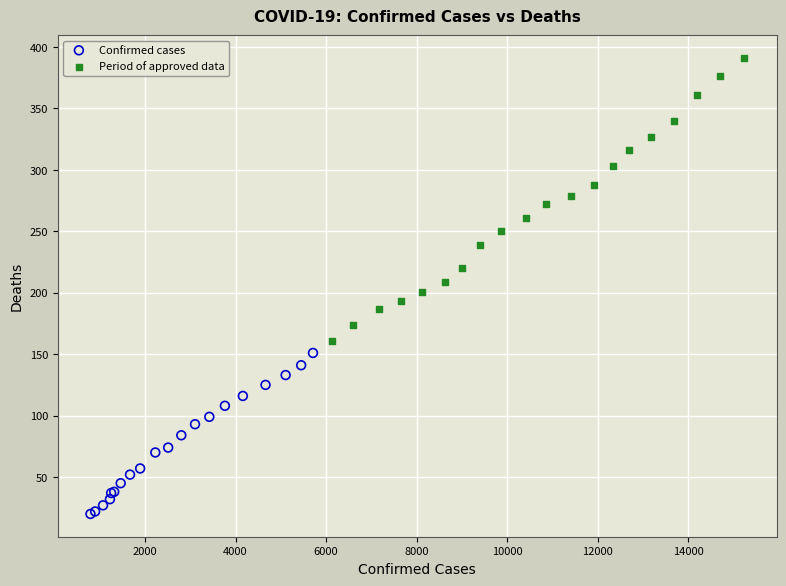

What are all the series names shown in the legend?

Confirmed cases, Period of approved data